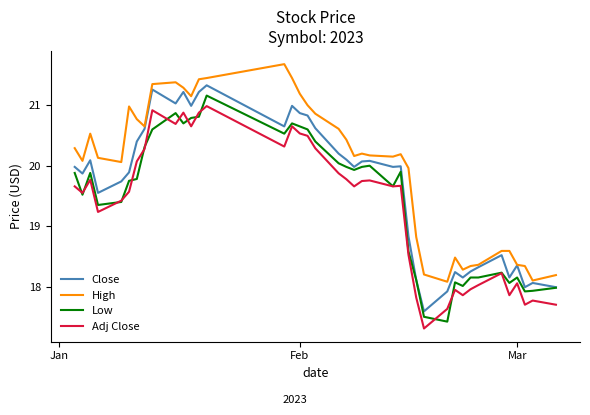

What are all the series names shown in the legend?

Close, High, Low, Adj Close